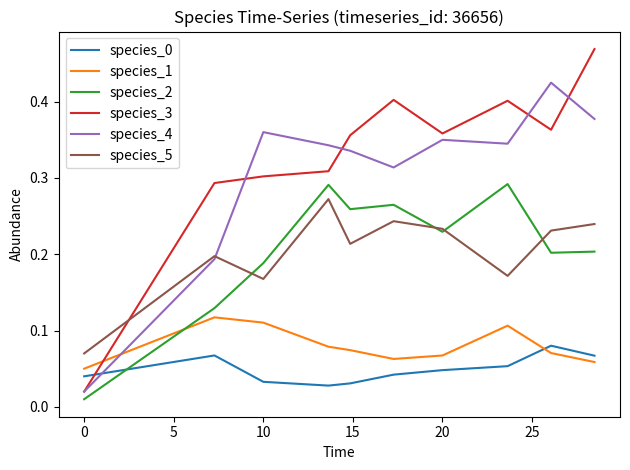

True or false: species_4 and species_1 intersect in this chart.

True